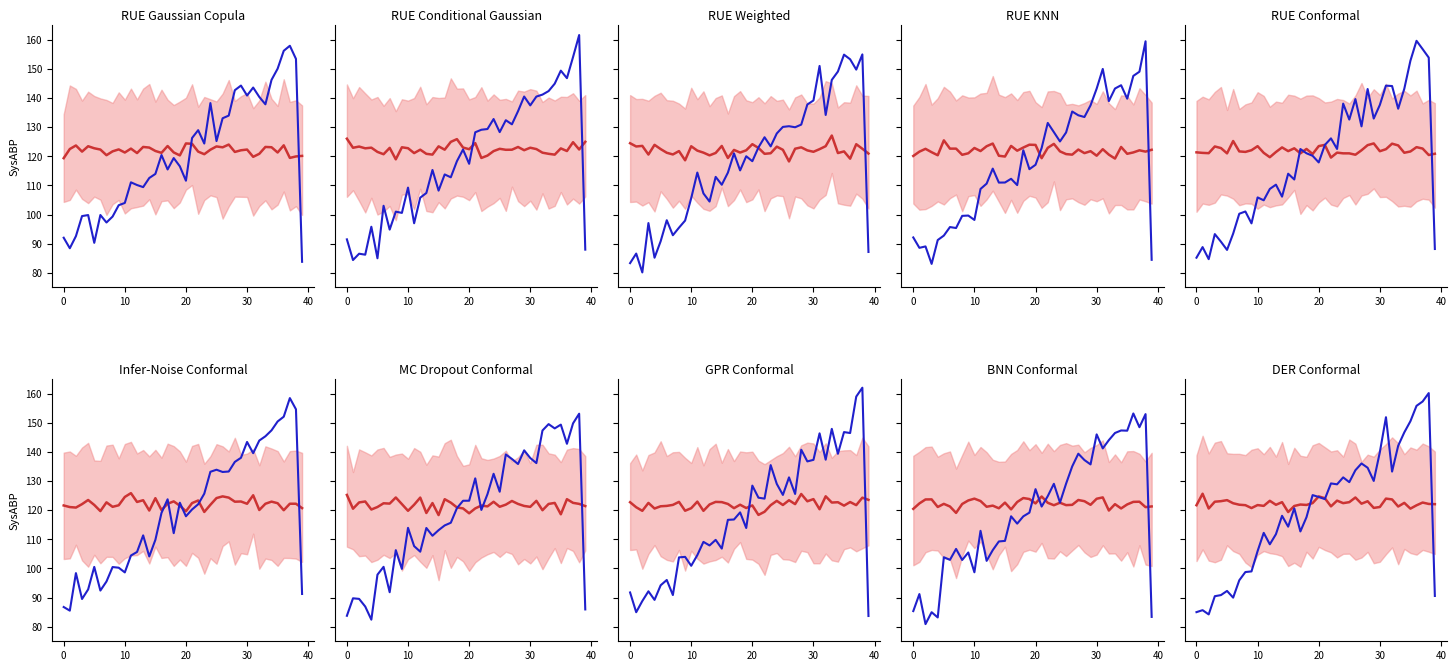

At which category is the sum across all series the highest?

38